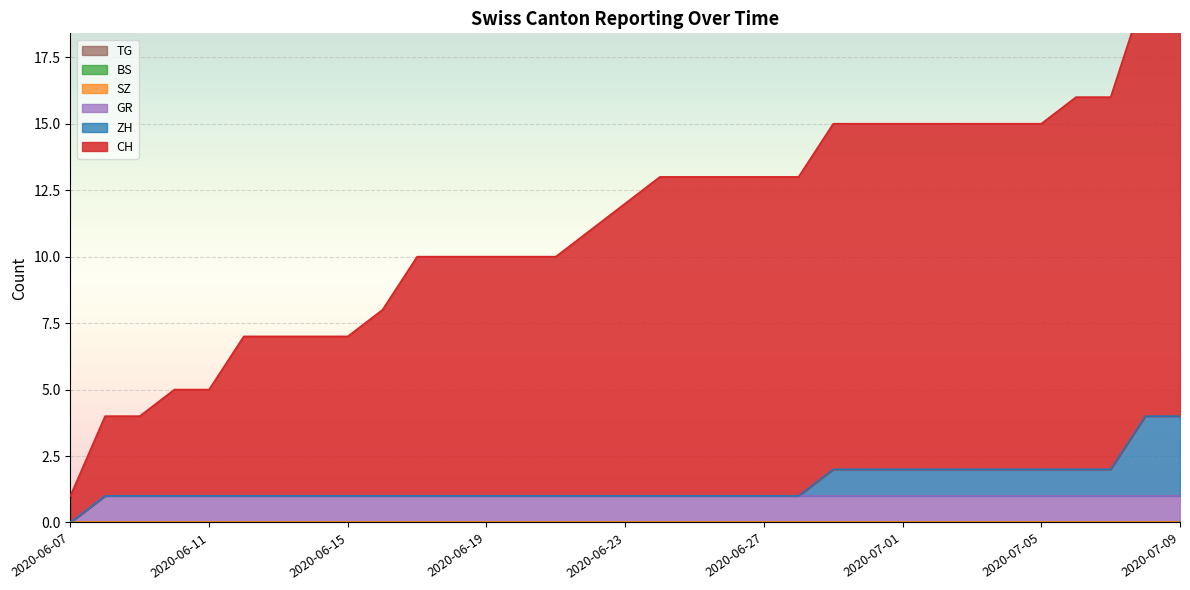

True or false: SZ and GR intersect in this chart.

False